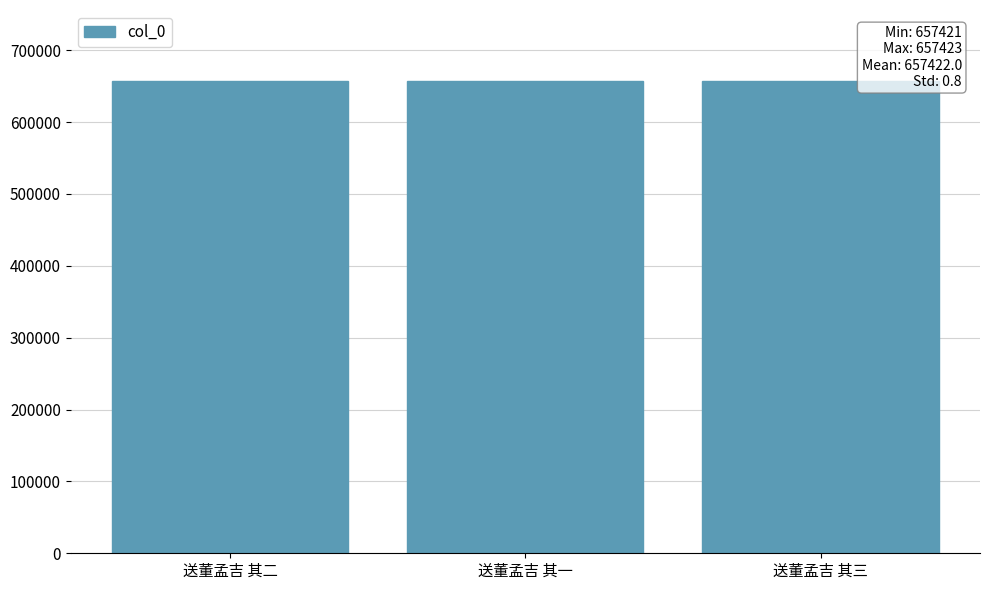

Read the value at 送董孟吉 其二.

657422